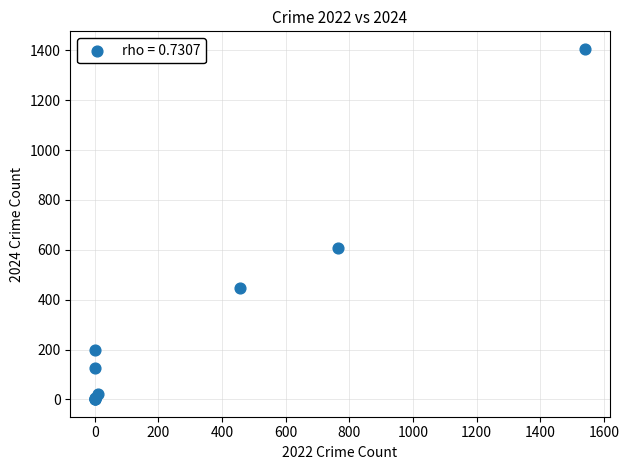

What Y value in the scatter plot is closest to 703?

608